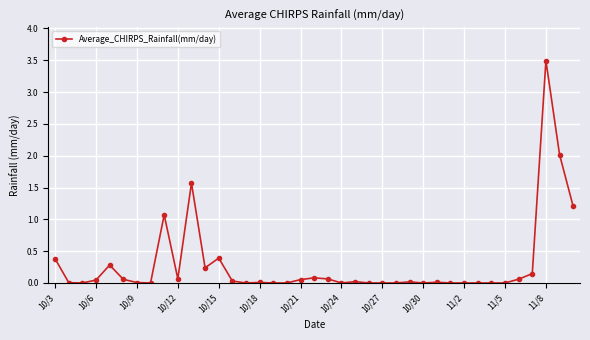

What is the value of the 39th point from the left?

1.2